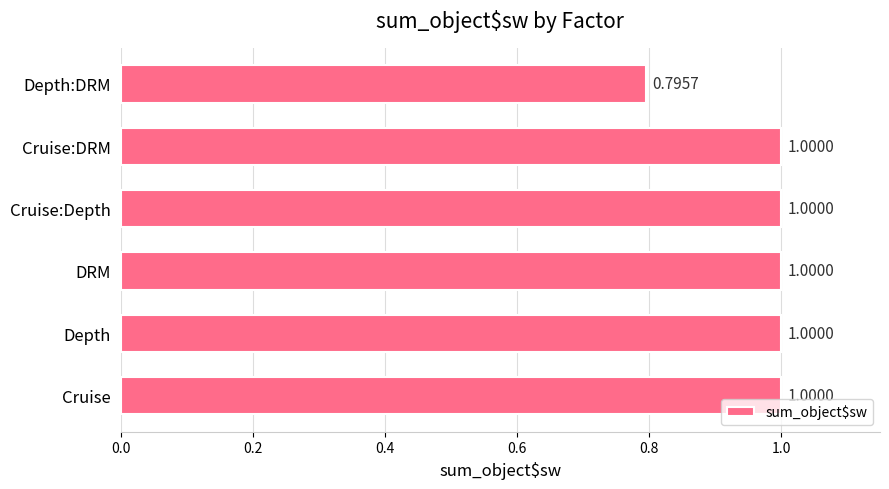

Which has a higher value, Depth:DRM or Cruise:Depth?

Cruise:Depth